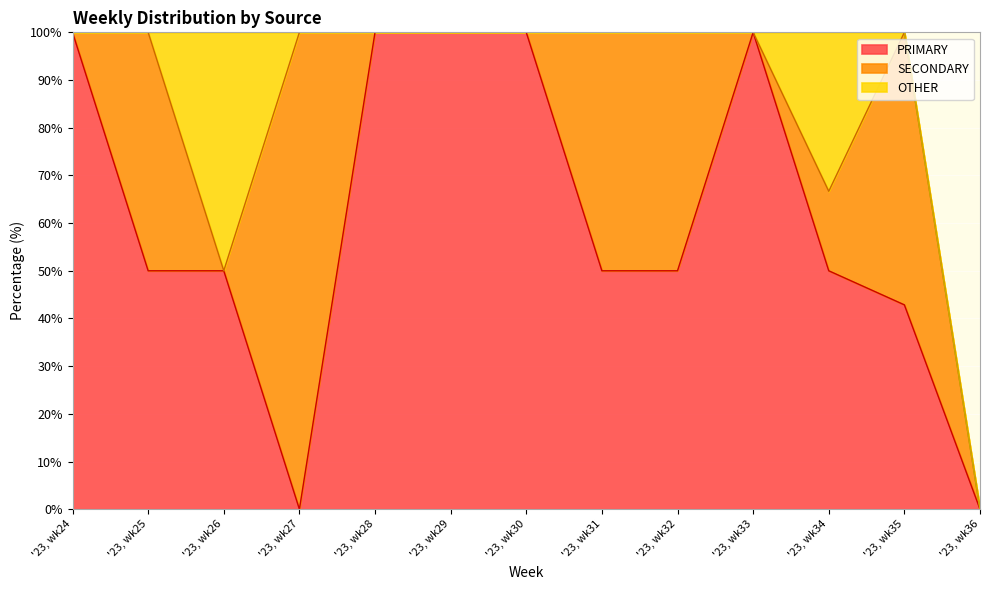

True or false: PRIMARY and OTHER intersect in this chart.

False